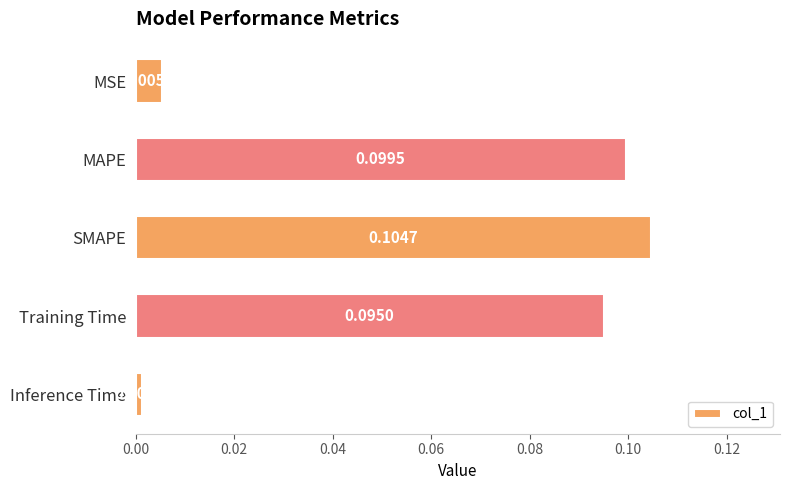

Does the chart contain any negative values?

No